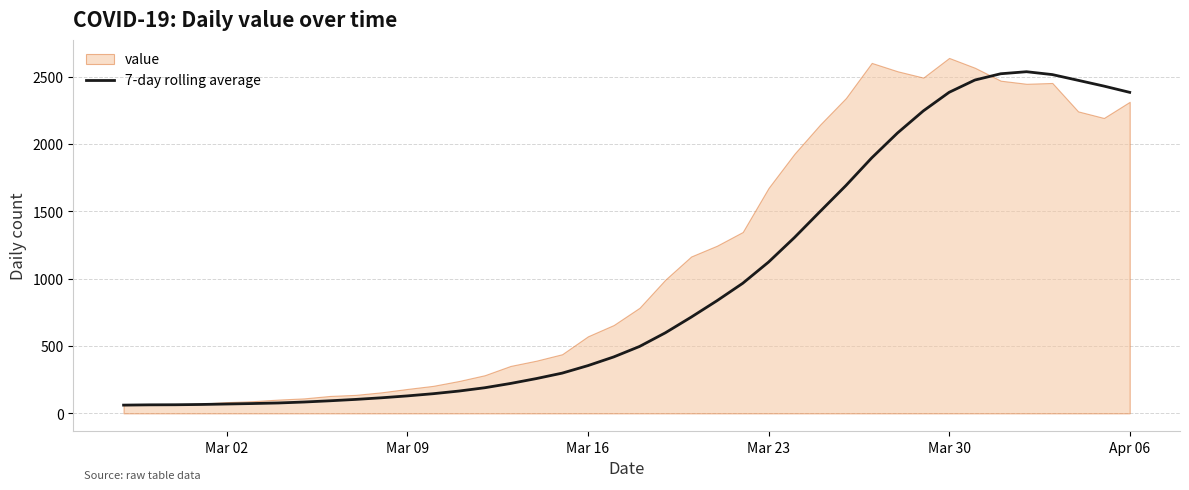

What is the minimum value for 7-day rolling average?

61.0